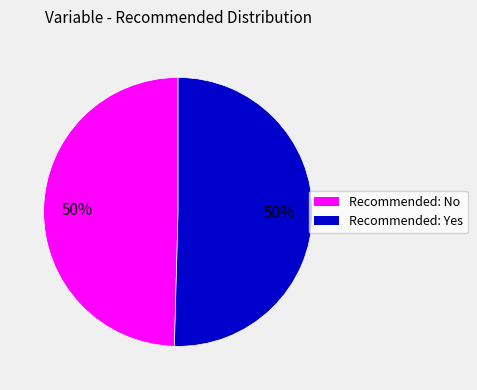

To the nearest percent, what is the average slice percentage?

50%